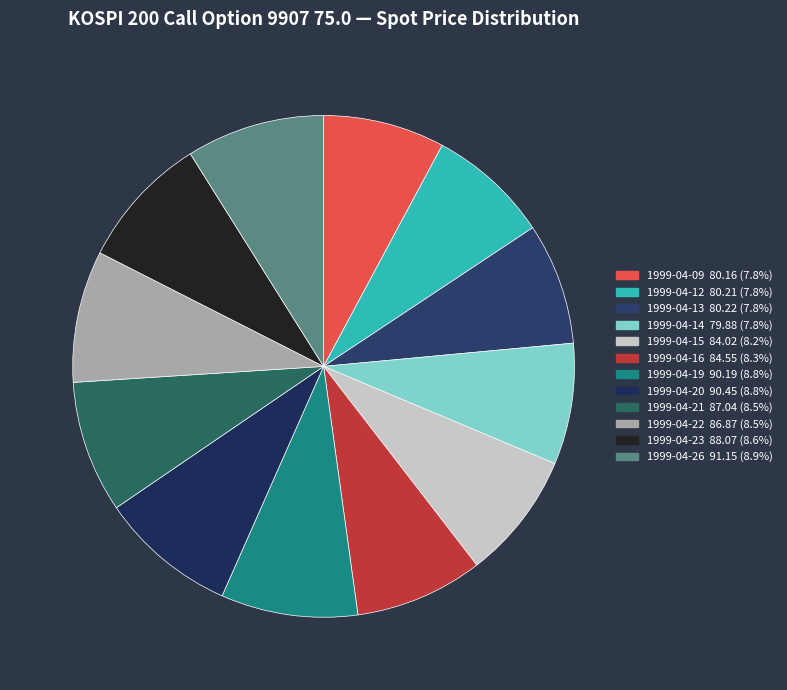

Is there a majority slice in this chart?

No